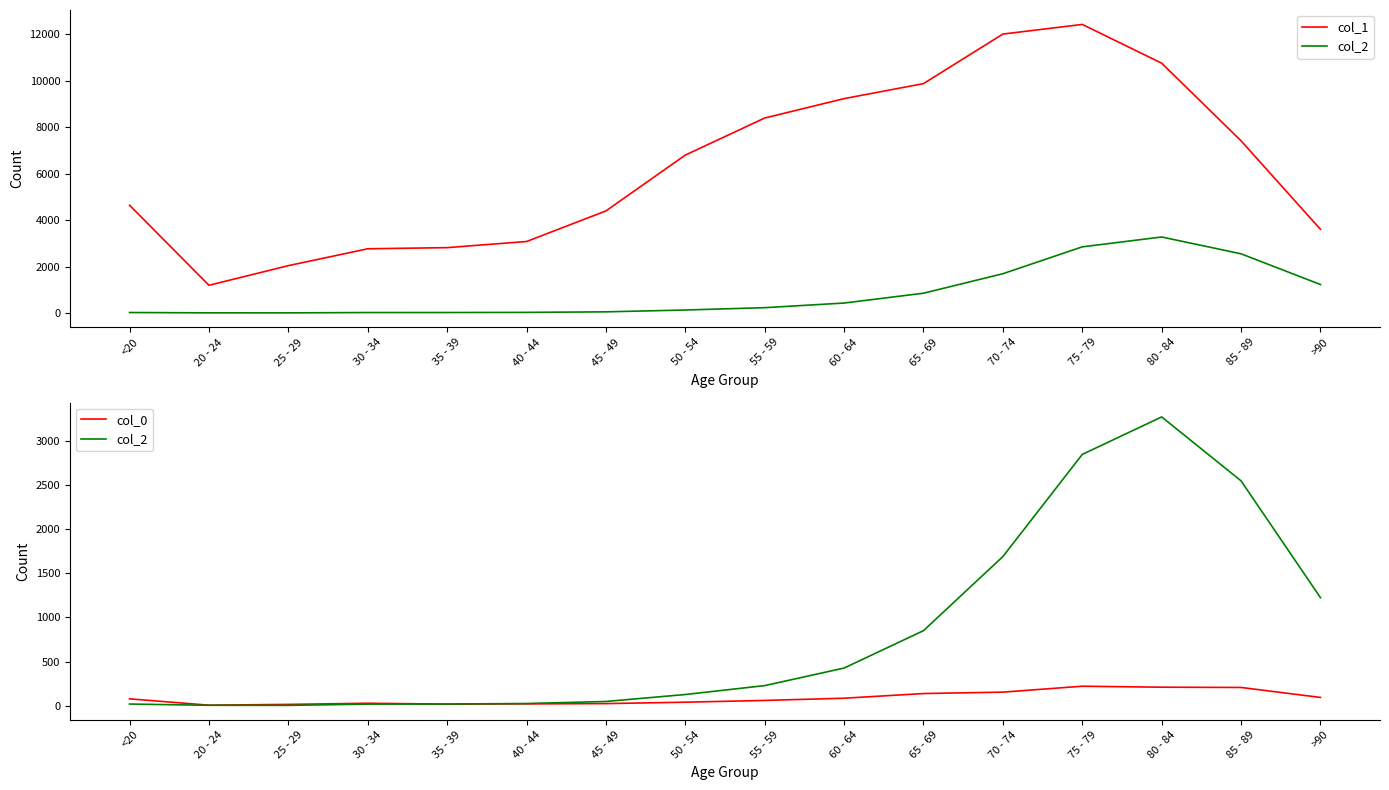

Between which two adjacent categories do col_2 and col_0 first intersect?

30 - 34 and 35 - 39